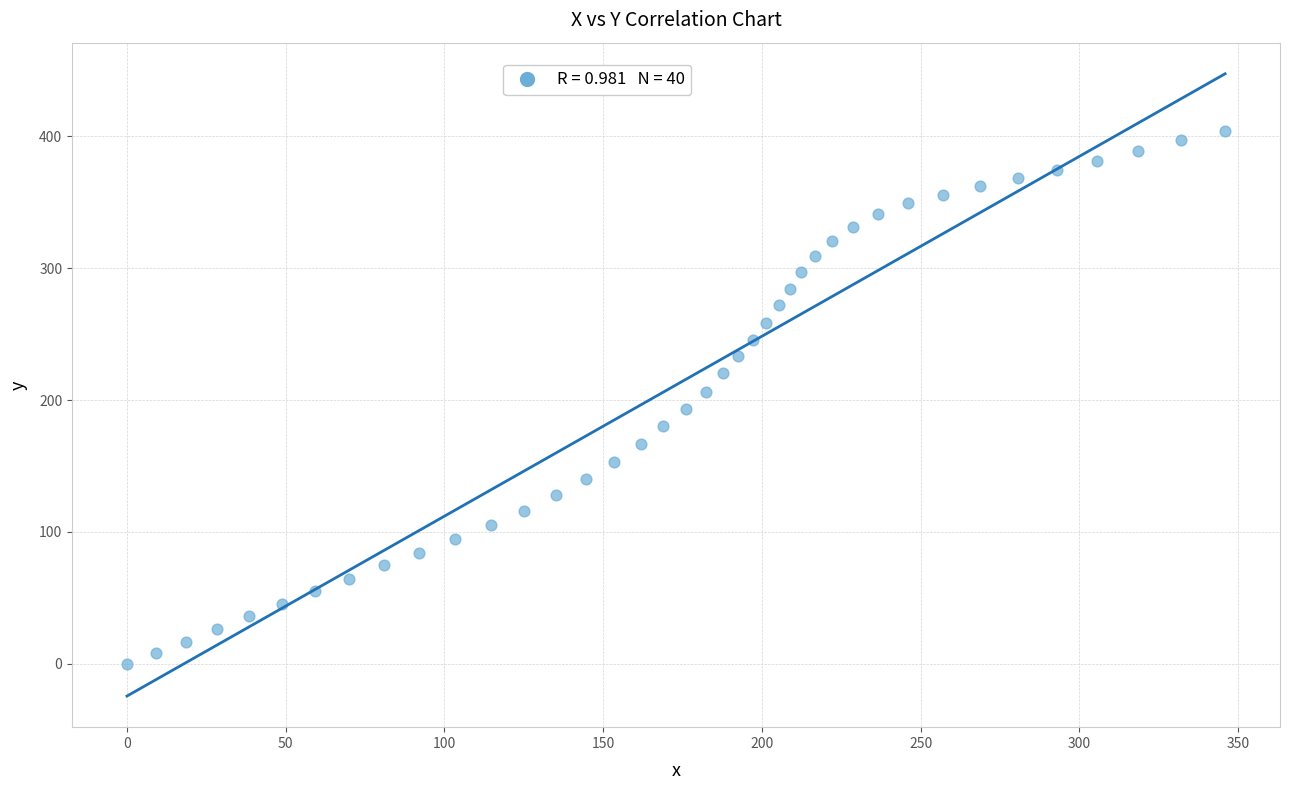

What is the range of Y values (max minus min)?

403.9